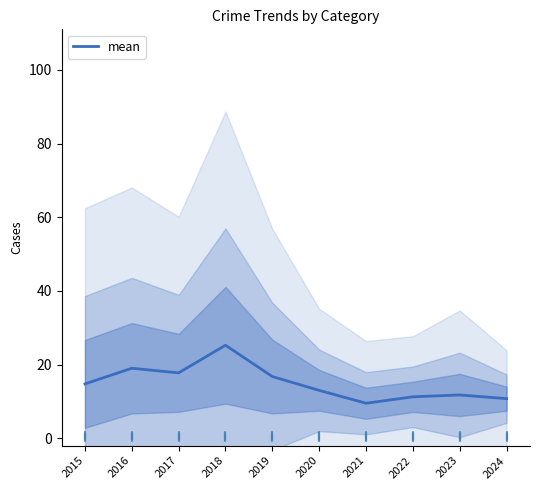

What is the change in value from 2015 to 2021?

-5.2